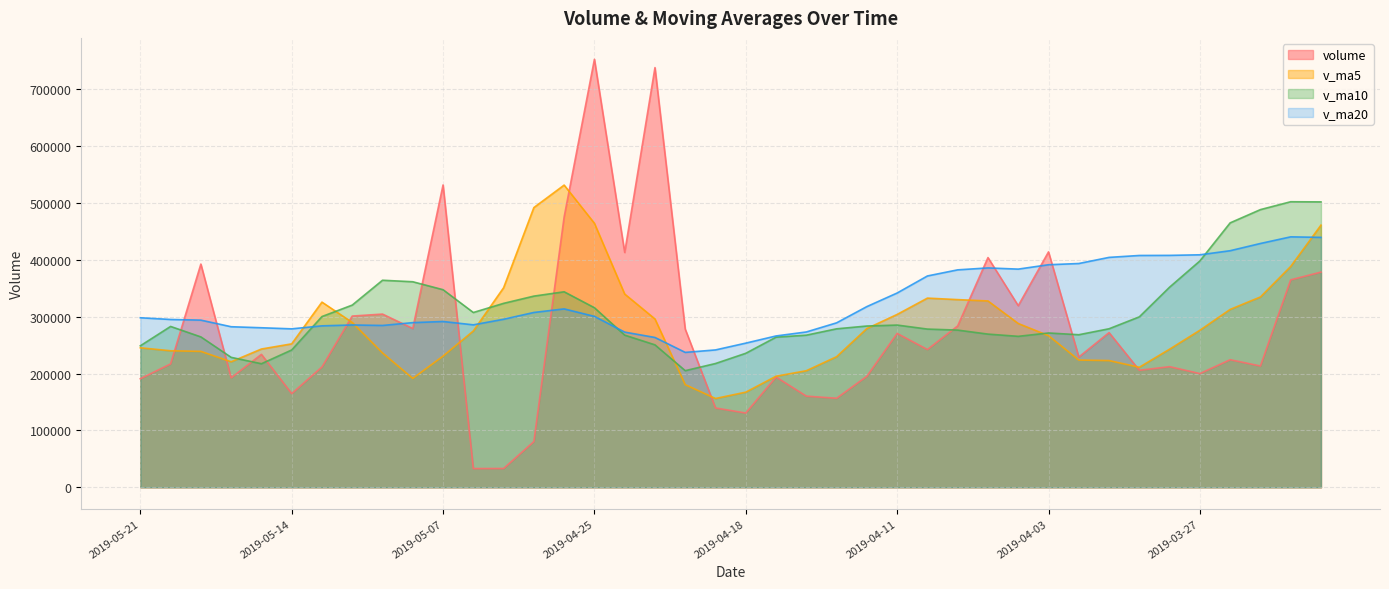

At which category is the sum across all series the highest?

2019-04-25